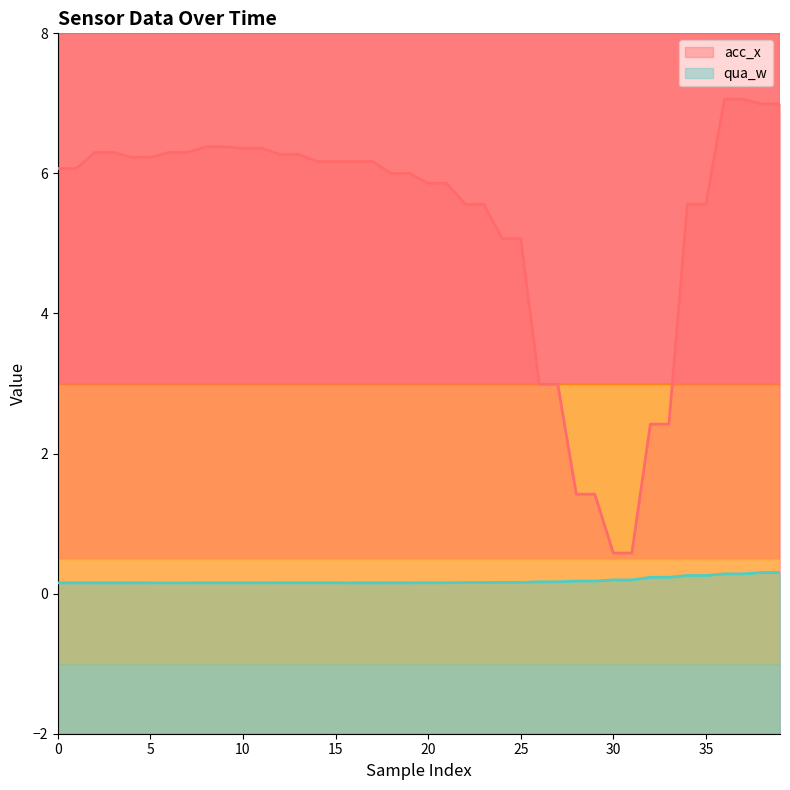

At 18, list the series in order from smallest to largest.

qua_w, acc_x